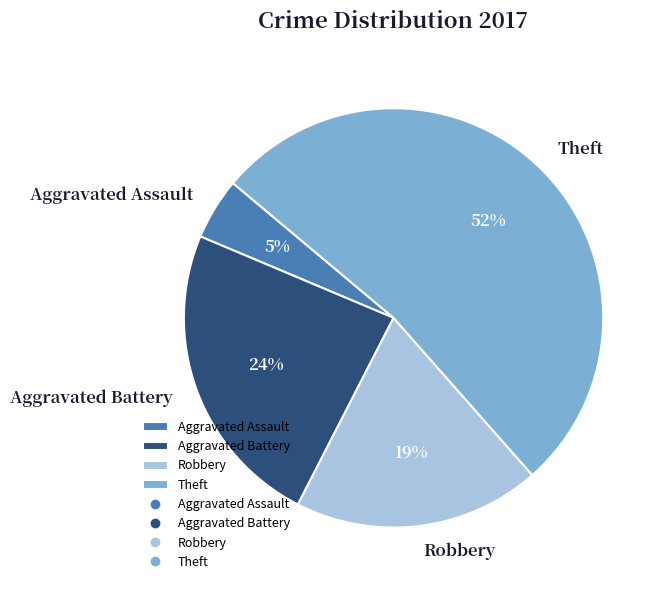

To the nearest percent, what percentage of the pie is Aggravated Battery?

24%